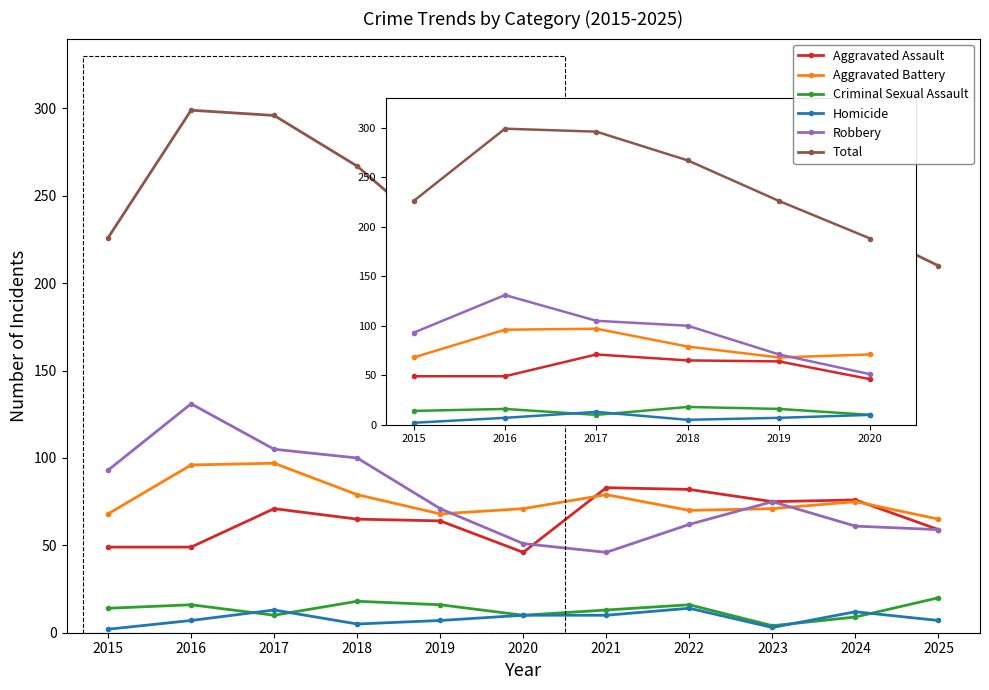

What is the greatest value displayed?

299